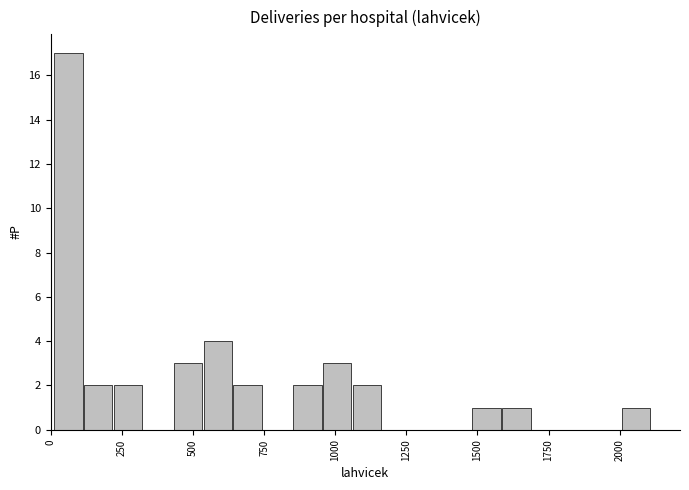

Read against the x-axis, roughly where is the centre of the tallest bar?

50